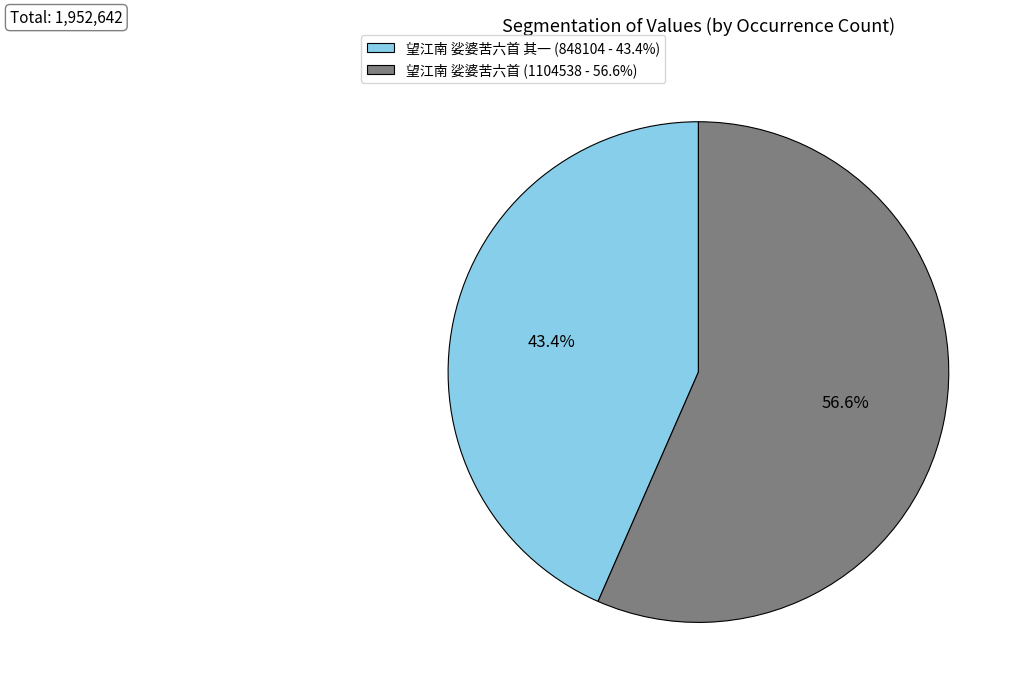

Rank the categories by value from lowest to highest.

望江南 娑婆苦六首 其一 (848104 - 43.4%), 望江南 娑婆苦六首 (1104538 - 56.6%)